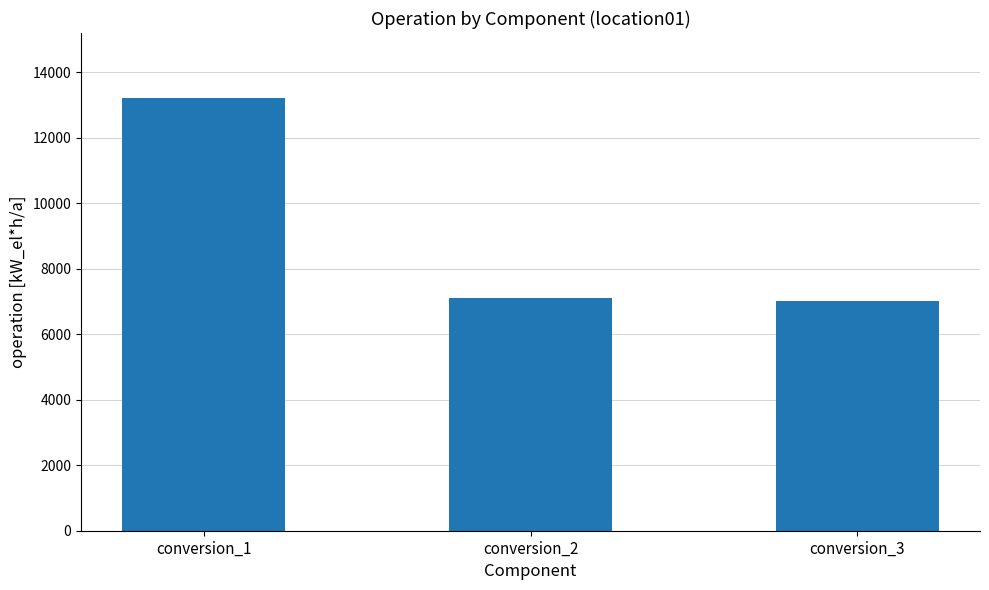

What is the sum of the values at conversion_2 and conversion_1?

20307.6